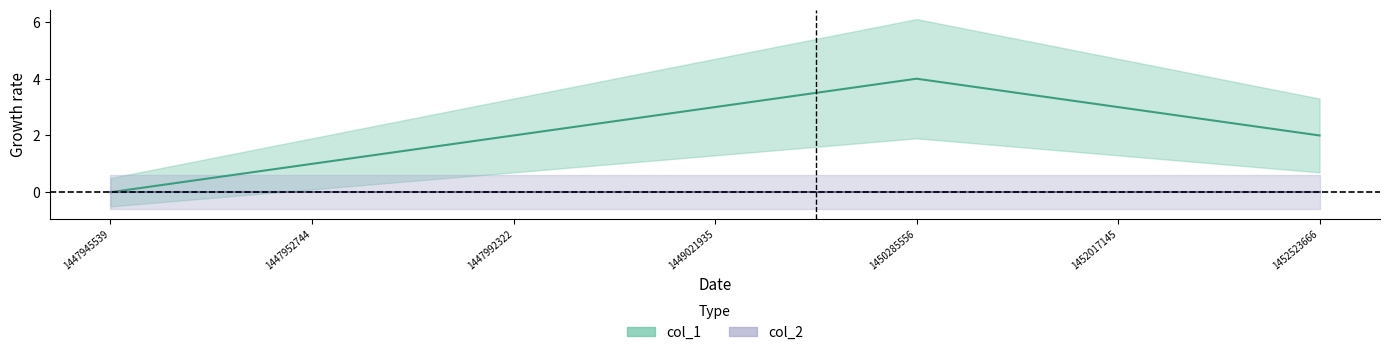

List the labels in order of value, smallest first.

1447945539, 1447952744, 1447992322, 1452523666, 1449021935, 1452017145, 1450285556